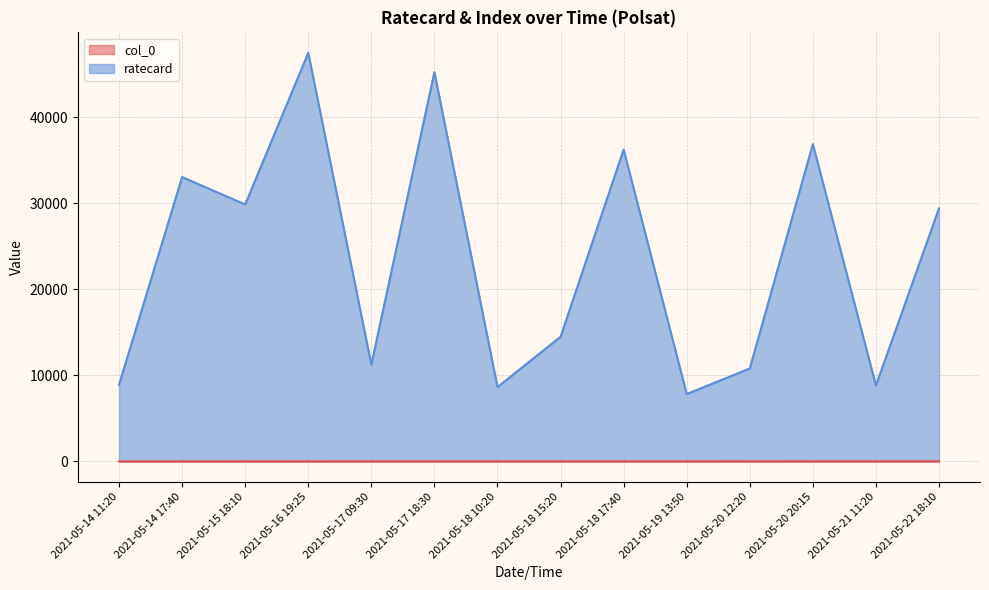

Rank the categories by ratecard value from lowest to highest.

2021-05-19 13:50, 2021-05-18 10:20, 2021-05-21 11:20, 2021-05-14 11:20, 2021-05-20 12:20, 2021-05-17 09:30, 2021-05-18 15:20, 2021-05-22 18:10, 2021-05-15 18:10, 2021-05-14 17:40, 2021-05-18 17:40, 2021-05-20 20:15, 2021-05-17 18:30, 2021-05-16 19:25